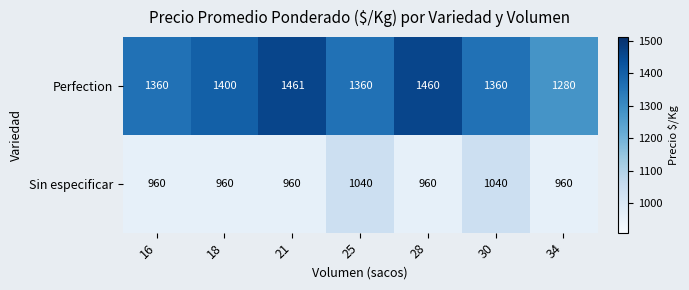

List the series in order of their overall mean, highest first.

Perfection, Sin especificar